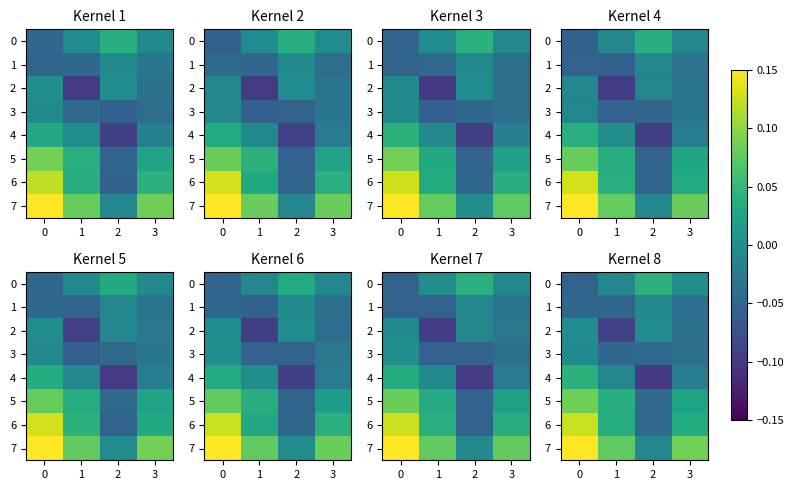

Reading left to right, list all the values displayed in this chart.

row_0: -0.1	-0.0	0.0	-0.0
row_1: -0.0	-0.1	-0.0	-0.0
row_2: -0.0	-0.1	-0.0	-0.0
row_3: -0.0	-0.0	-0.0	-0.0
row_4: 0.0	-0.0	-0.1	-0.0
row_5: 0.1	0.0	-0.0	0.0
row_6: 0.1	0.0	-0.0	0.0
row_7: 0.2	0.1	-0.0	0.1